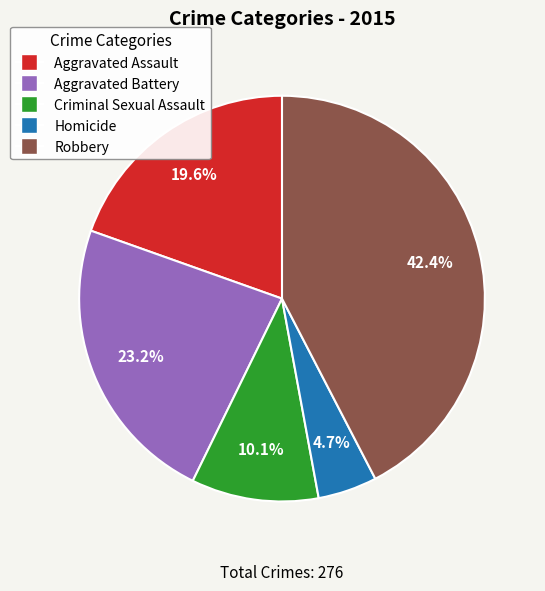

How many slices are in this pie chart?

5